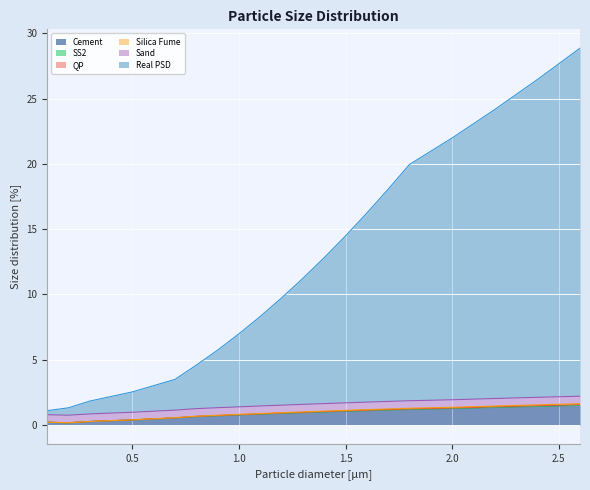

Does the chart display data point markers on the line(s)?

No